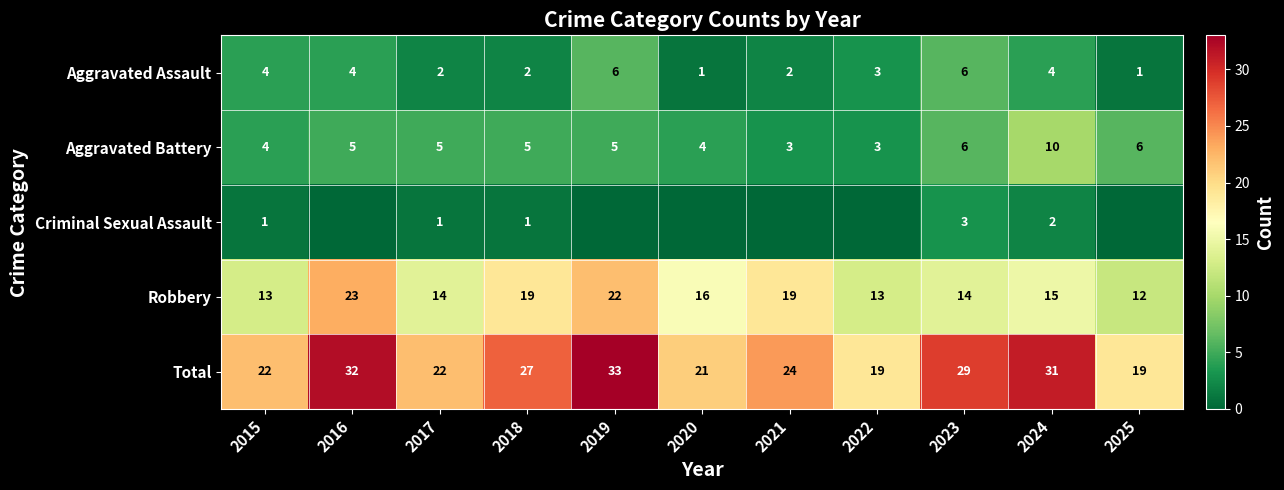

What is the difference between the Robbery values at 2025 and 2020?

4